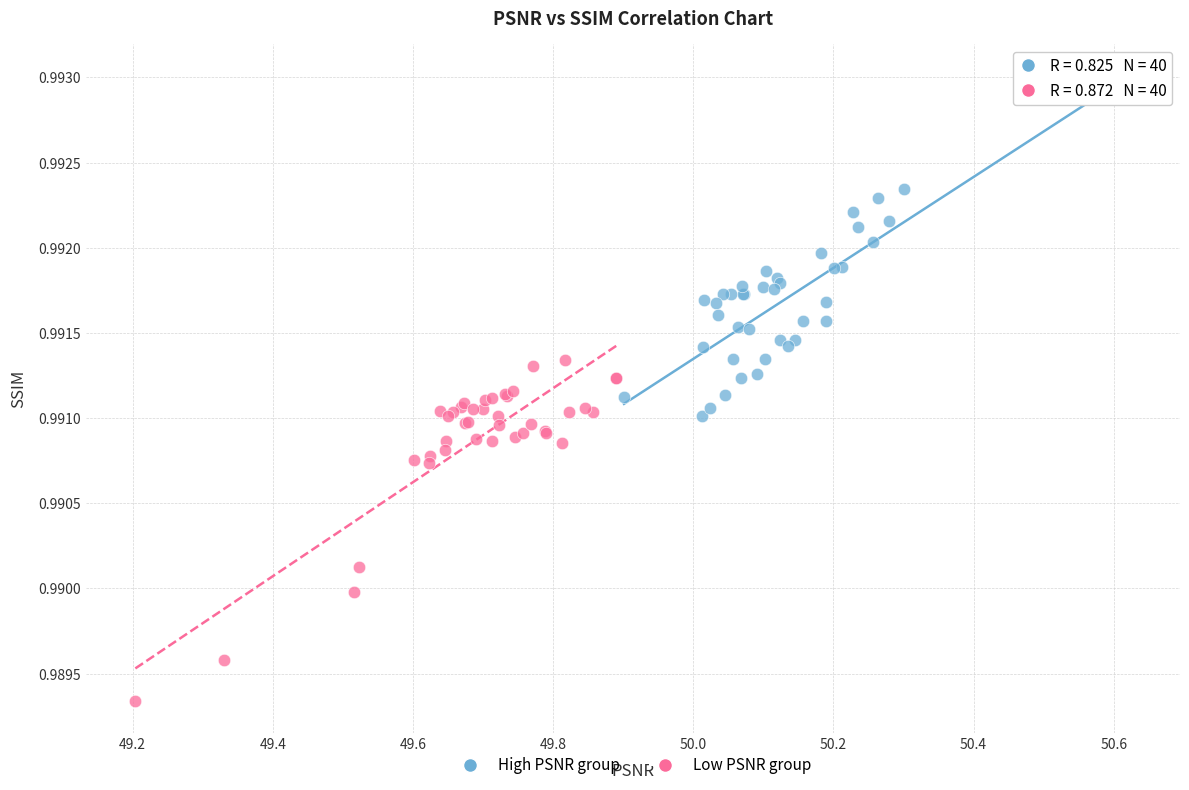

Which series has the widest spread of Y values?

Low PSNR group